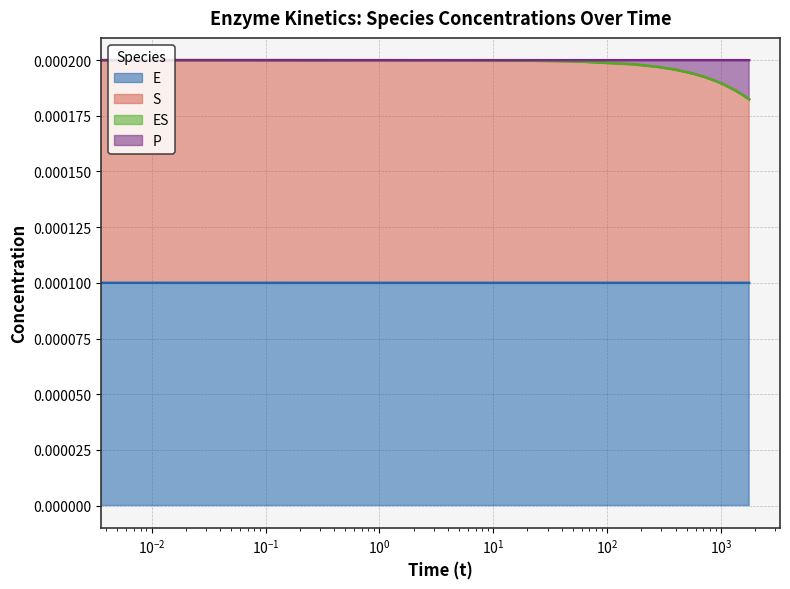

Which series has the largest total across all categories?

S